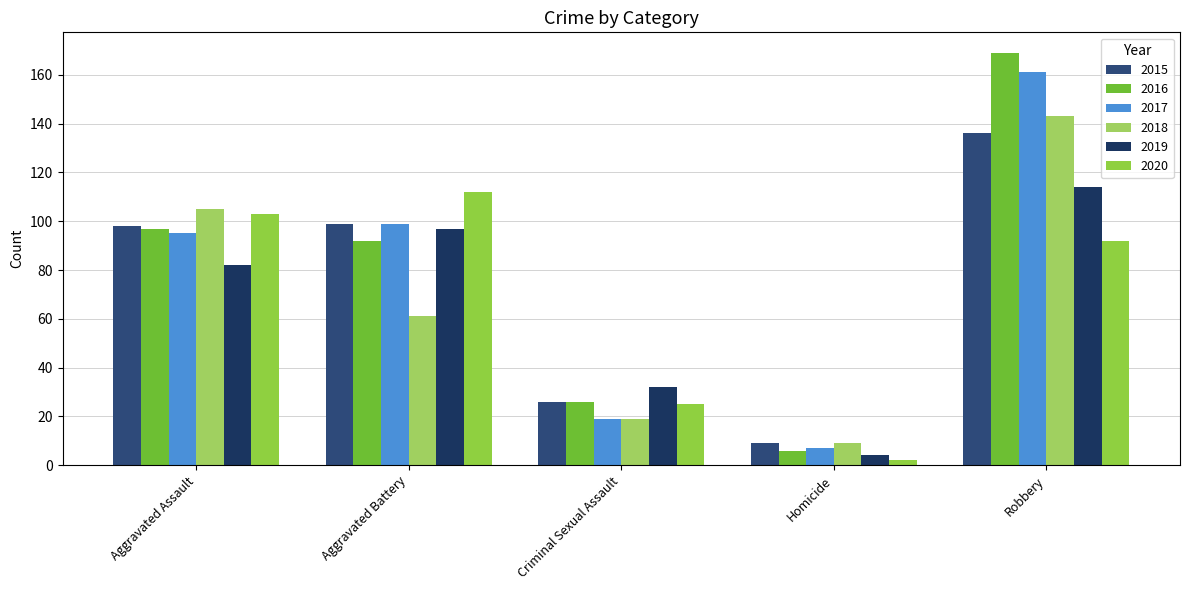

Reading left to right, extract all data points from this chart.

2015: Aggravated Assault=98	Aggravated Battery=99	Criminal Sexual Assault=26	Homicide=9	Robbery=136
2016: Aggravated Assault=97	Aggravated Battery=92	Criminal Sexual Assault=26	Homicide=6	Robbery=169
2017: Aggravated Assault=95	Aggravated Battery=99	Criminal Sexual Assault=19	Homicide=7	Robbery=161
2018: Aggravated Assault=105	Aggravated Battery=61	Criminal Sexual Assault=19	Homicide=9	Robbery=143
2019: Aggravated Assault=82	Aggravated Battery=97	Criminal Sexual Assault=32	Homicide=4	Robbery=114
2020: Aggravated Assault=103	Aggravated Battery=112	Criminal Sexual Assault=25	Homicide=2	Robbery=92